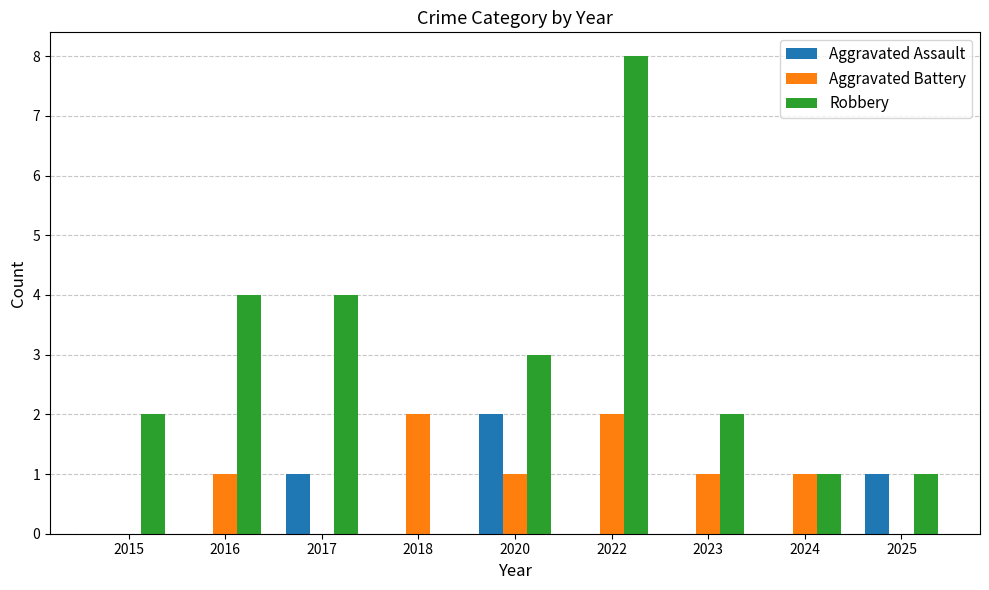

Which series changed the most between 2015 and 2023?

Aggravated Battery